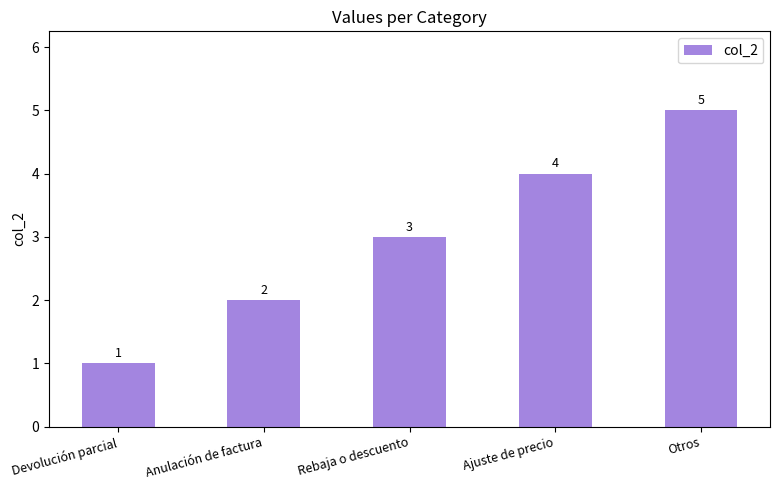

How many data points are less than 3?

2